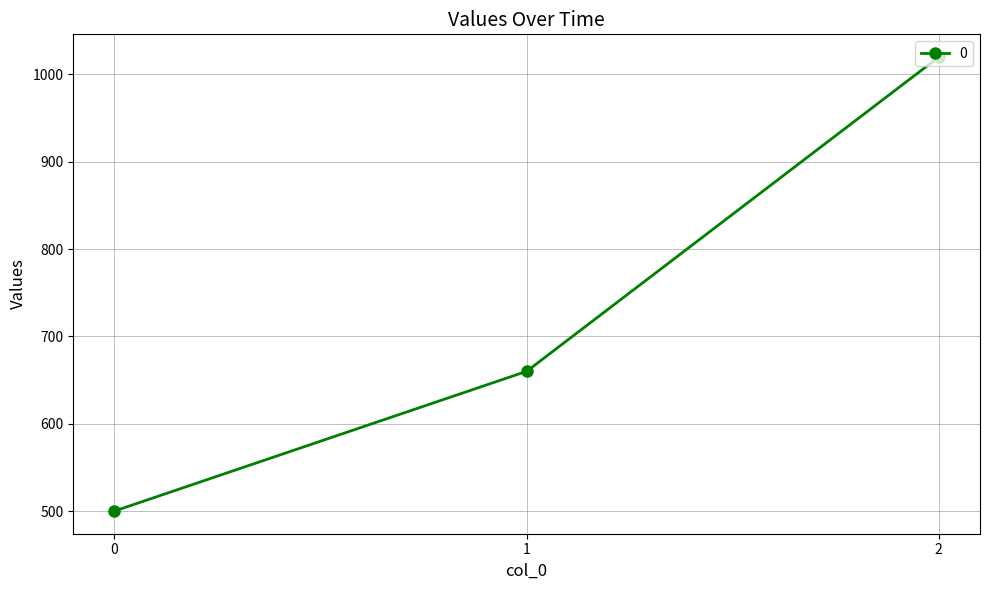

What is the maximum value shown in the chart?

1020